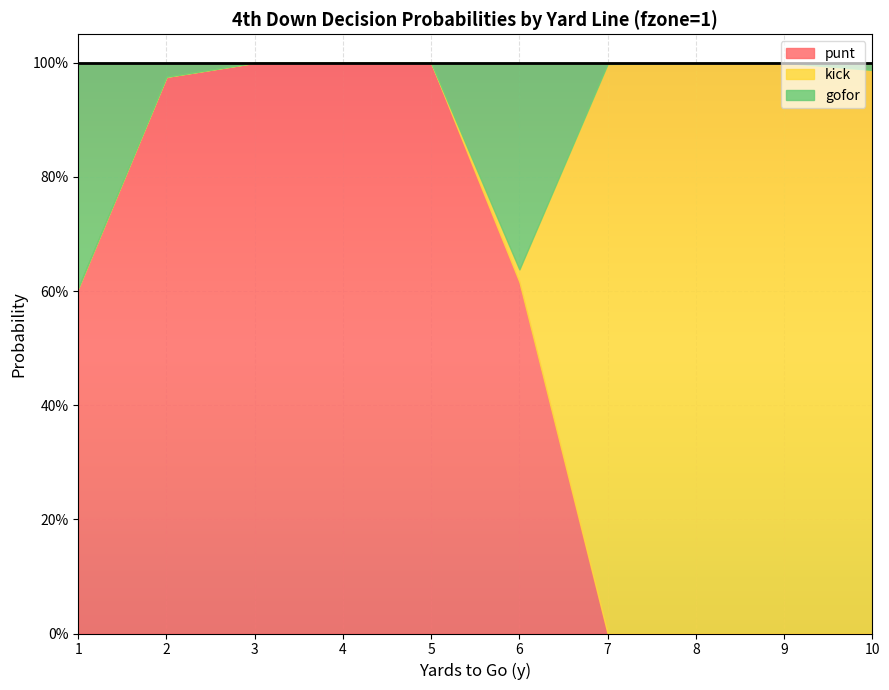

True or false: gofor and kick cross at least once.

True